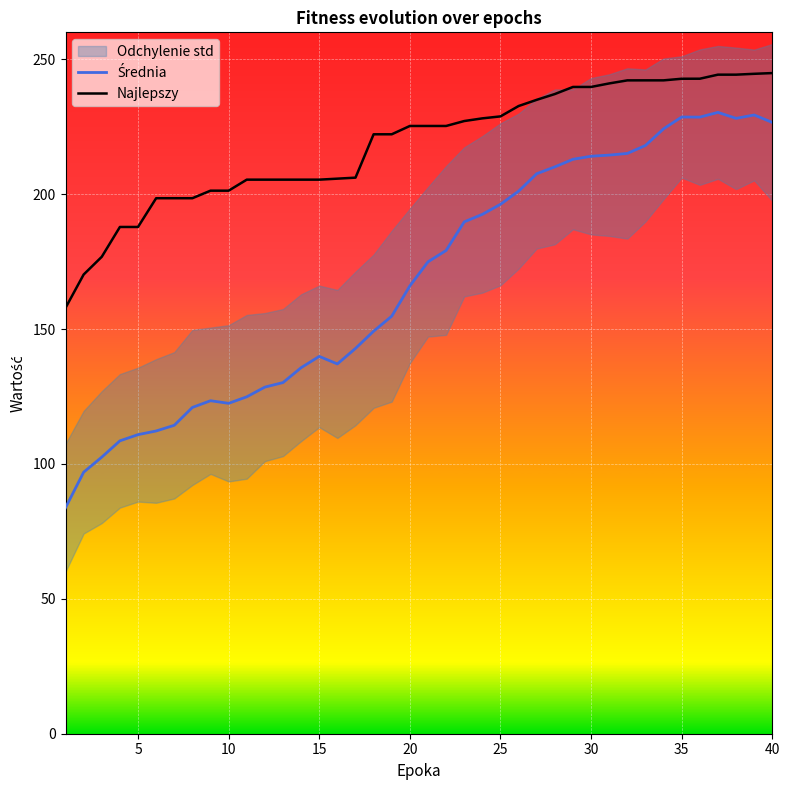

True or false: Średnia and Najlepszy intersect in this chart.

False